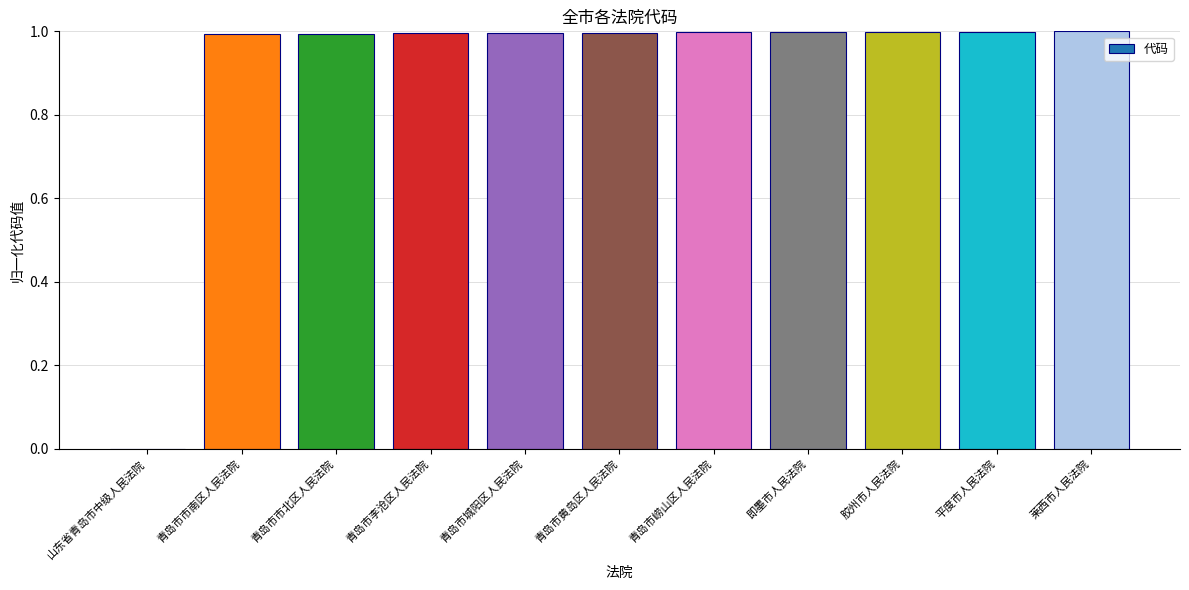

How many data points are above 0?

10